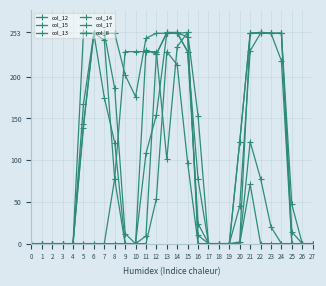

At which category does col_14 reach its first local valley?

10